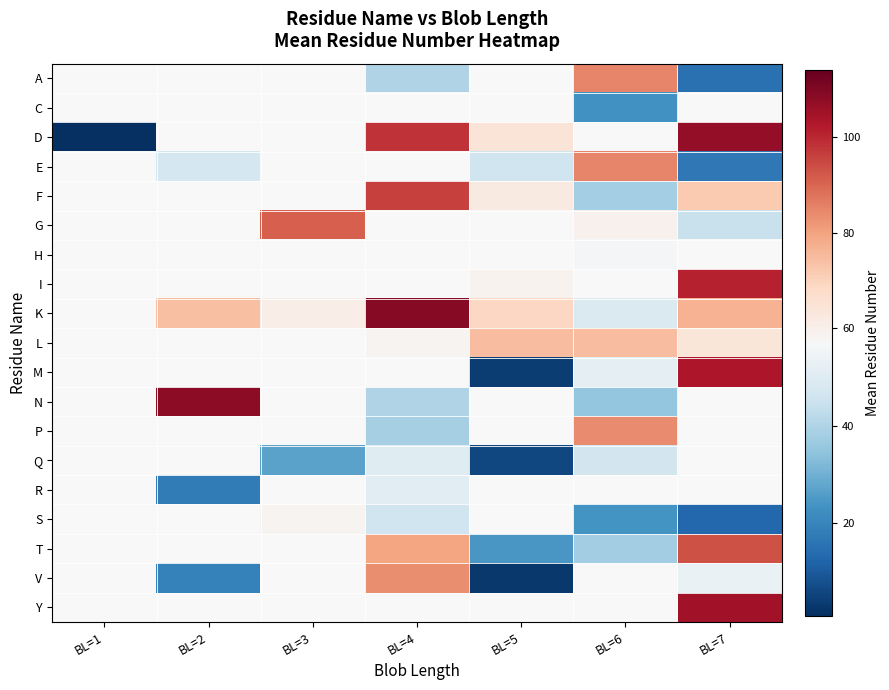

How many data points does each series have?

7